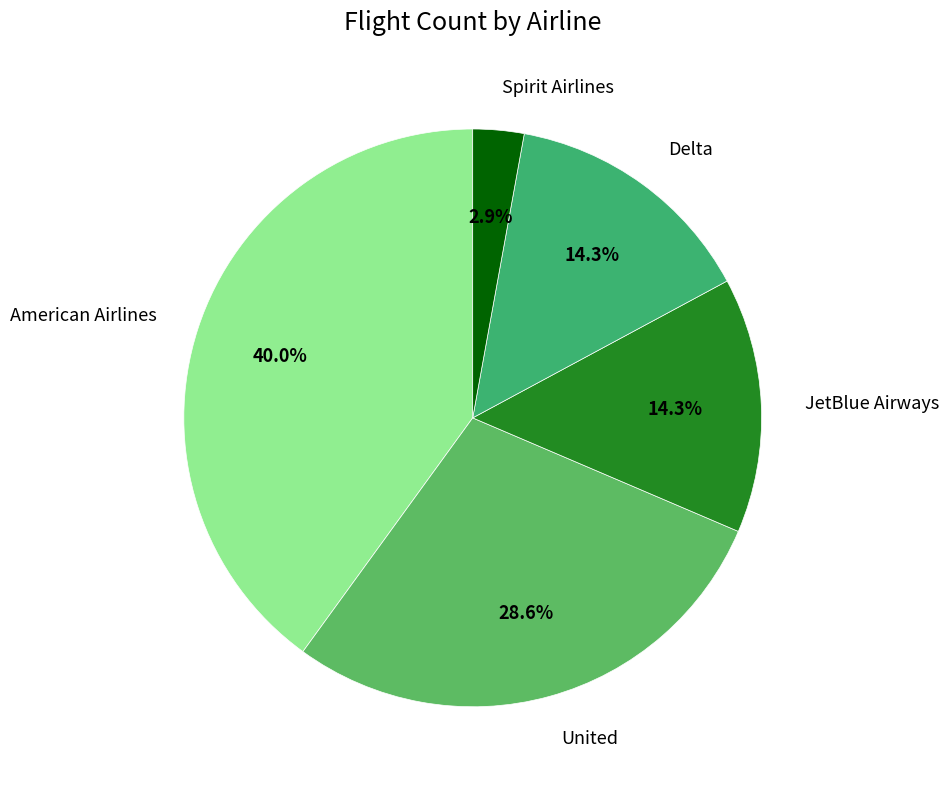

Is it true that JetBlue Airways is 26% of the pie?

False